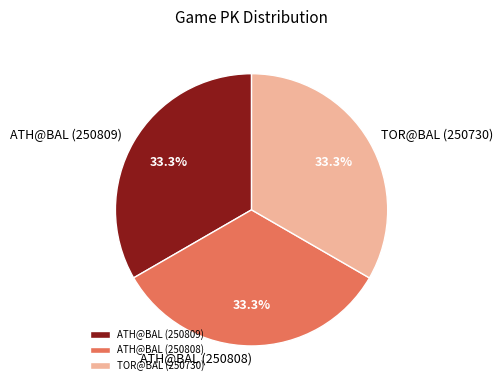

Is there any slice that represents more than half of the pie?

No